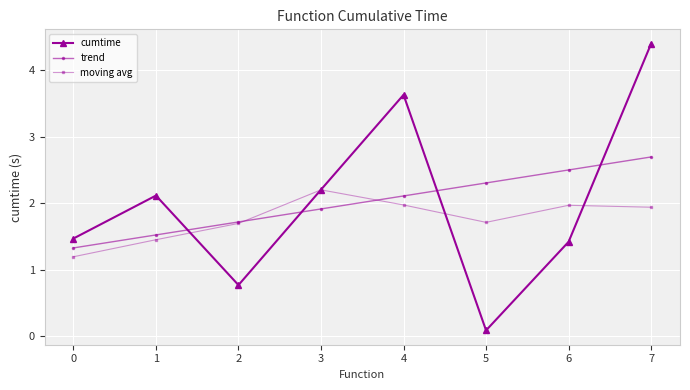

The value of trend at 1 is 1.5. True or false?

True